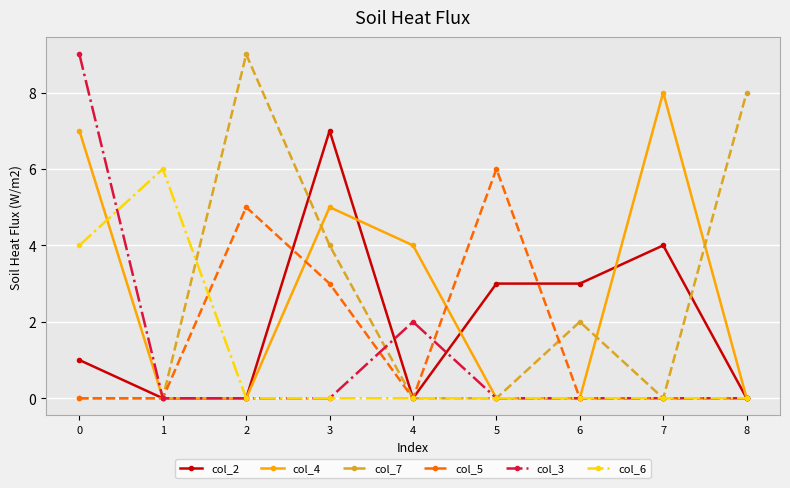

True or false: col_5 has more than 1 interior local peaks.

True